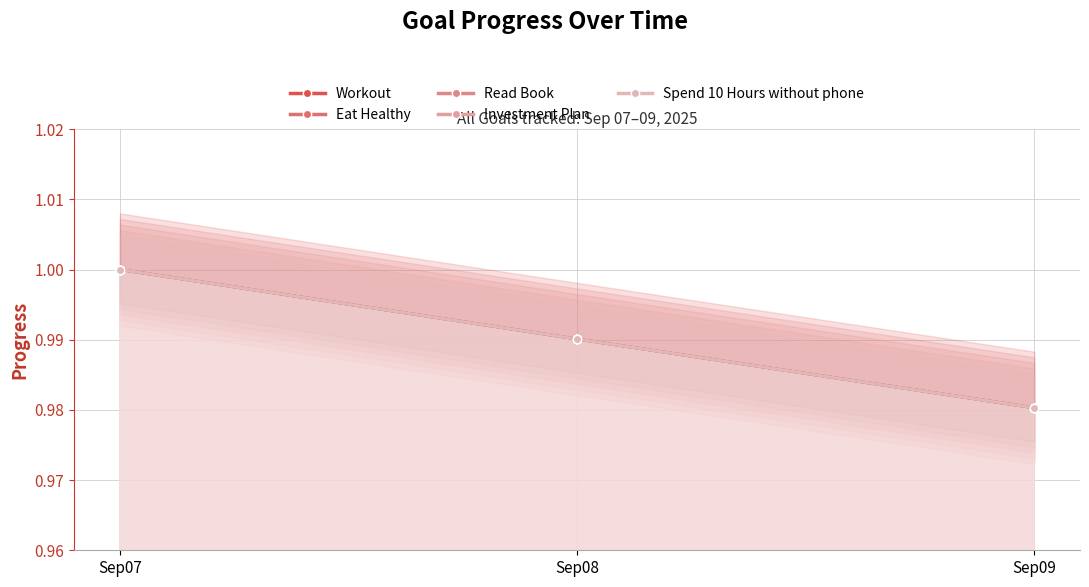

Is it true that Read Book equals 1.0 at Sep08?

True